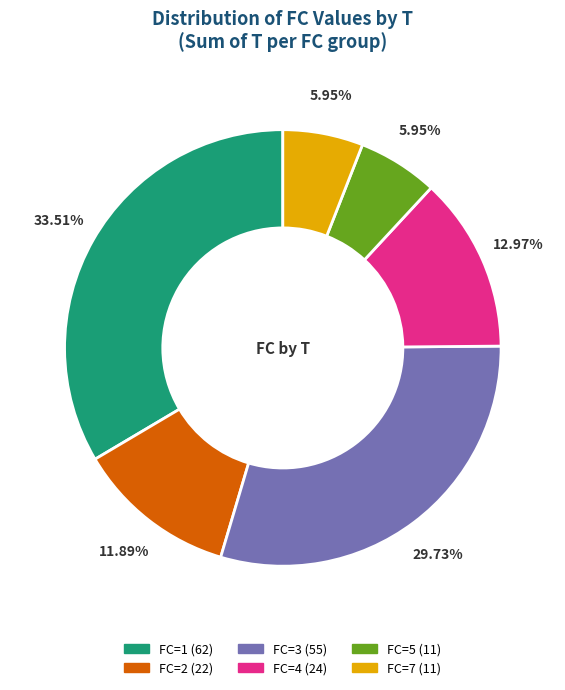

To the nearest percent, what is the difference between the largest and smallest slice percentages?

28%